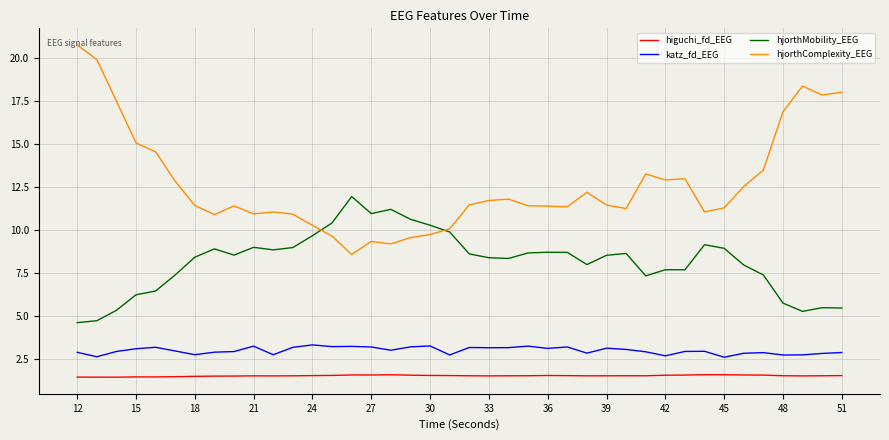

True or false: hjorthMobility_EEG has more than 2 points higher than both neighbors.

True